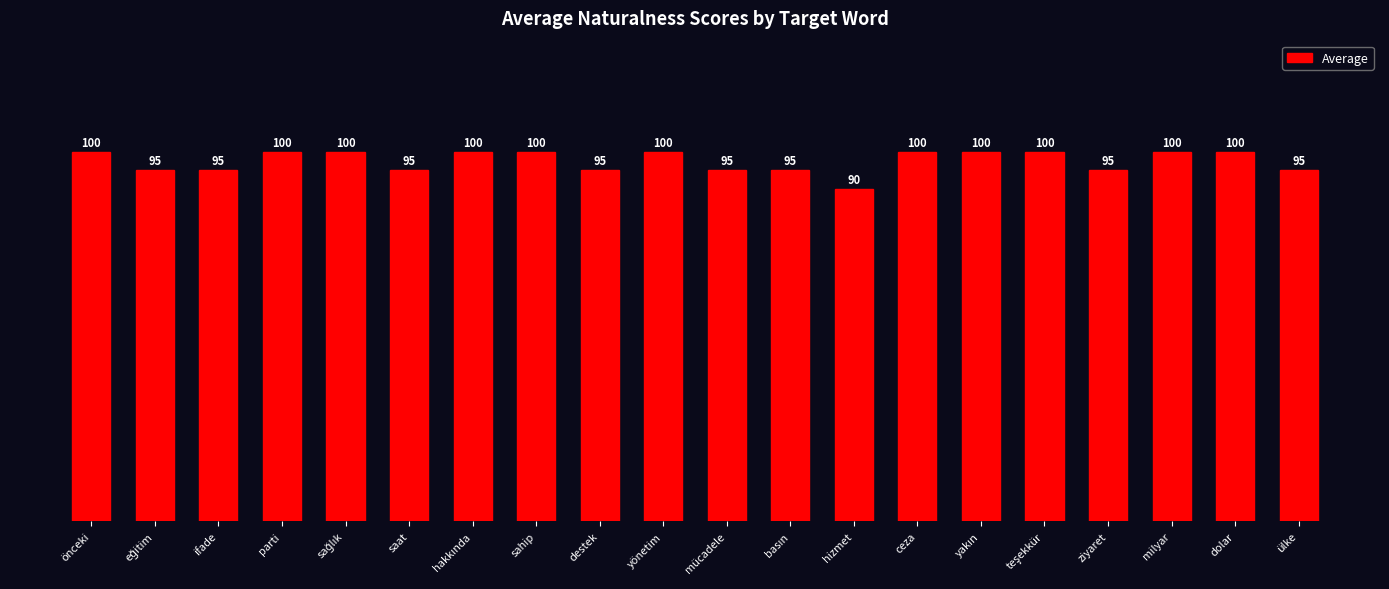

What is the label of the 10th bar from the left?

yönetim